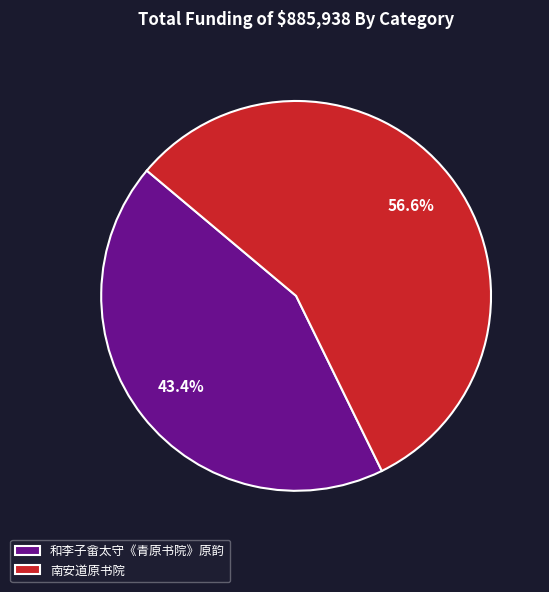

Approximately how many times larger is the value at 南安道原书院 compared to 和李子畲太守《青原书院》原韵?

1.3